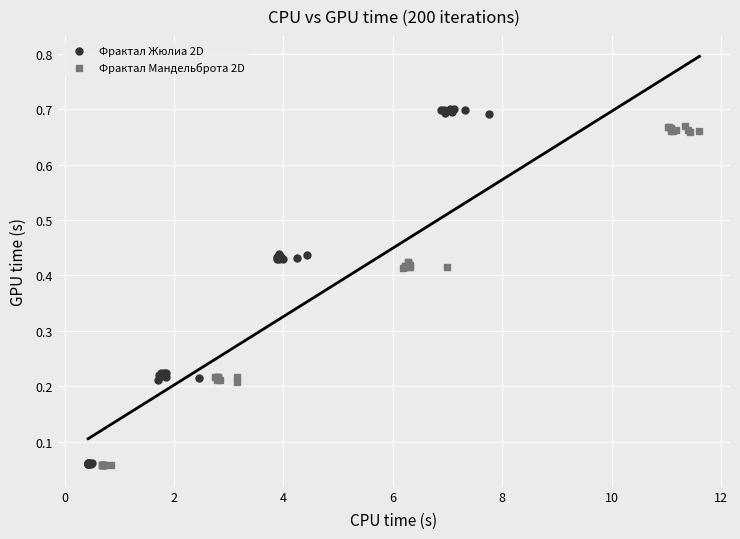

Which series has the widest spread of Y values?

Фрактал Жюлиа 2D